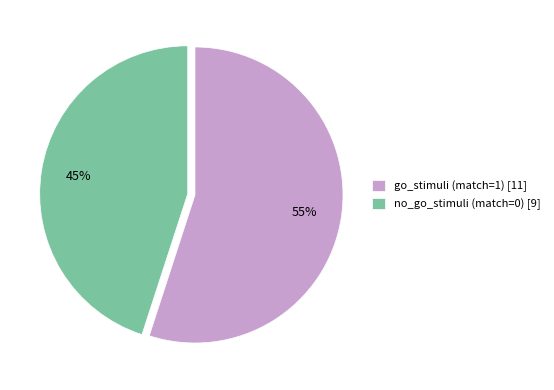

What percentage is the go_stimuli (match=1) slice, to the nearest percent?

55%